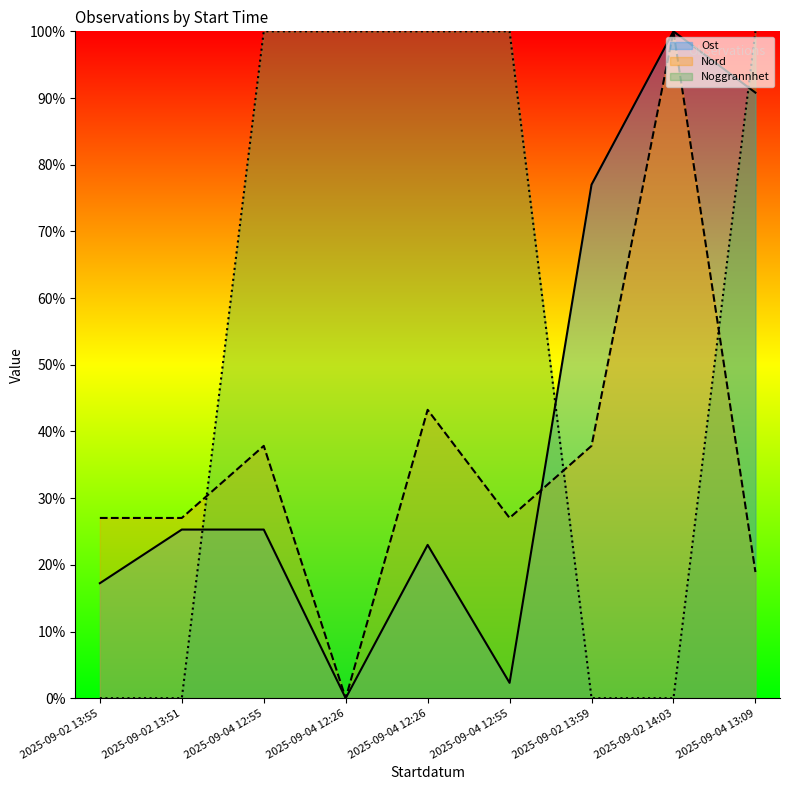

After their last crossing, which series has the higher values: Nord or Ost?

Ost